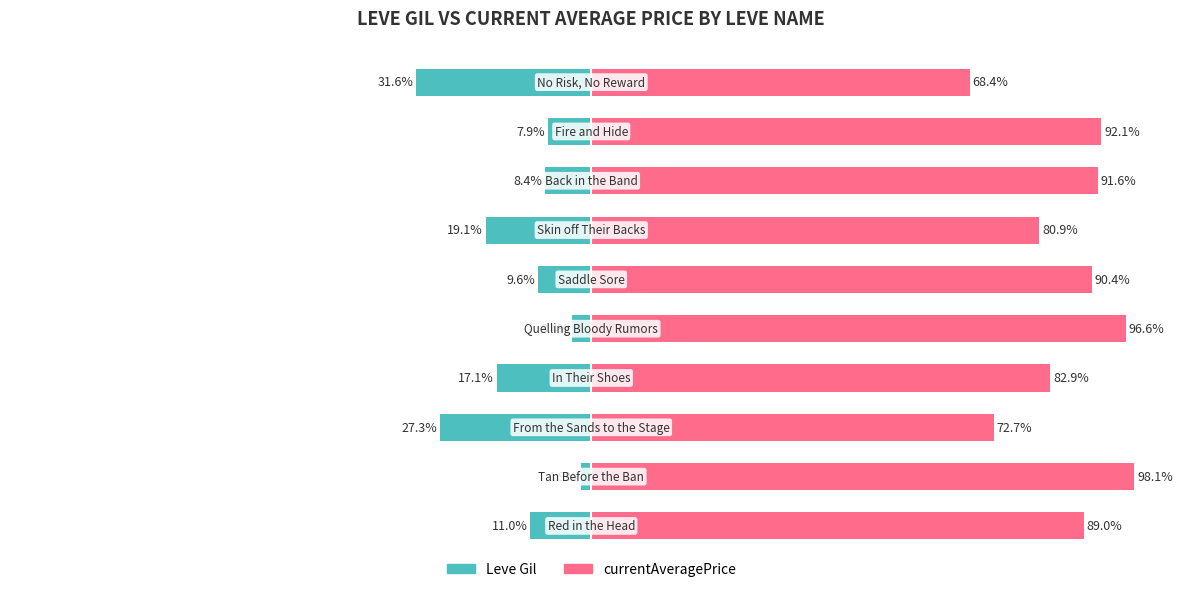

The currentAveragePrice series shows 96.6 at 4. True or false?

True